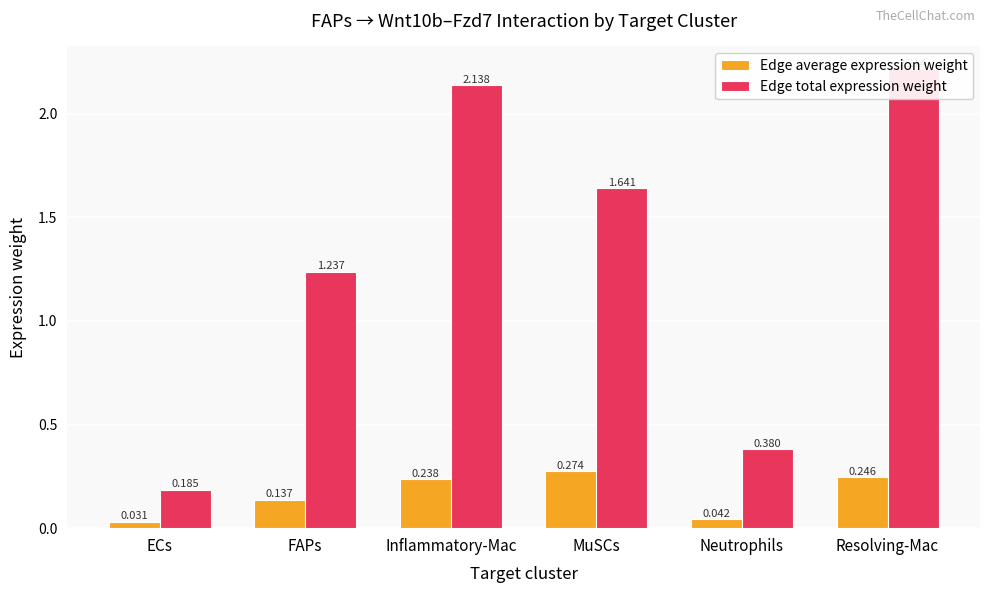

Is it true that Edge total expression weight equals 0.9 at MuSCs?

False